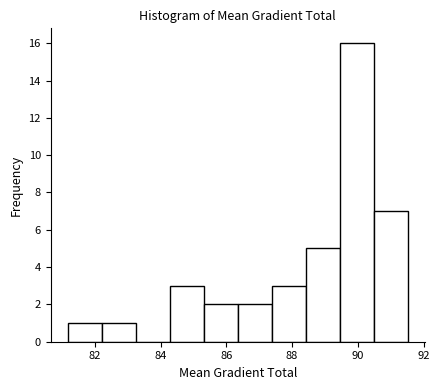

Reading left to right, list every bar in this chart as the range it spans on the x-axis followed by its height. Neither the bar edges nor the heights are printed on the chart, so give them approximately, as read against the axes.

81.2 to 82.2: 1
82.2 to 83.2: 1
83.2 to 84.2: 0
84.2 to 85.4: 3
85.4 to 86.4: 2
86.4 to 87.4: 2
87.4 to 88.4: 3
88.4 to 89.4: 5
89.4 to 90.4: 16
90.4 to 91.6: 7